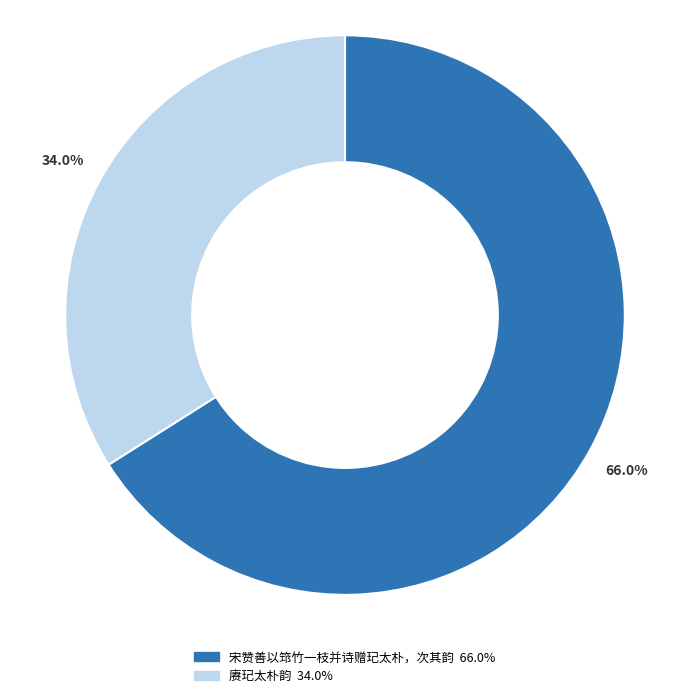

To the nearest percent, what percentage of the pie is 赓玘太朴韵?

34%